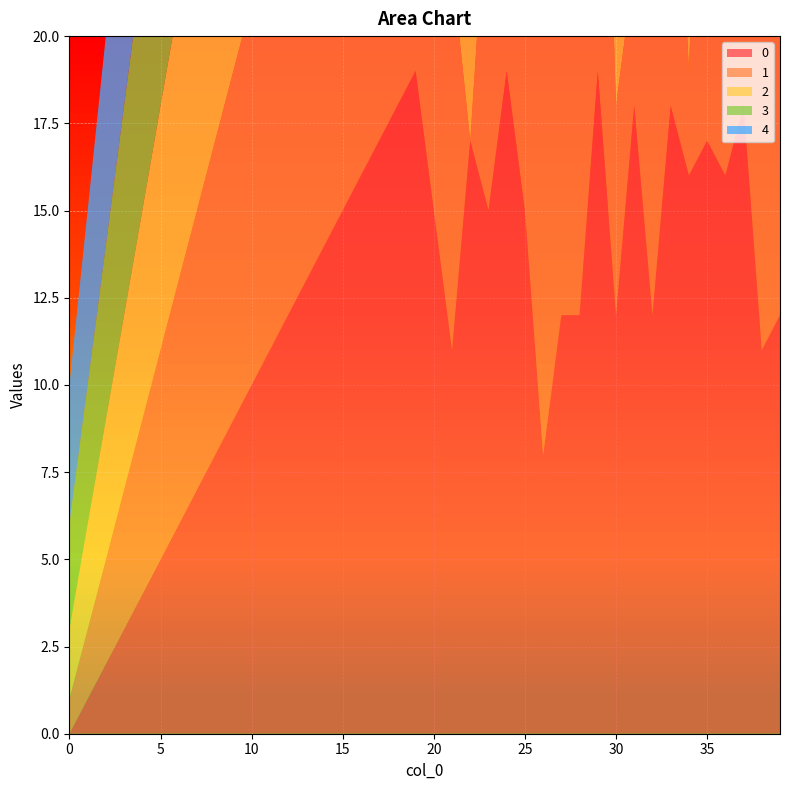

Reading left to right, transcribe all the data shown in this chart.

0: 0=0	1=1	2=2	3=3	4=4	5=5	6=6	7=7	8=8	9=9	10=10	11=11	12=12	13=13	14=14	15=15	16=16	17=17	18=18	19=19	20=15	21=11	22=17	23=15	24=19	25=15	26=8	27=12	28=12	29=19	30=12	31=18	32=12	33=18	34=16	35=17	36=16	37=18	38=11	39=12
1: 0=1	1=2	2=3	3=4	4=5	5=6	6=7	7=8	8=9	9=10	10=11	11=12	12=13	13=14	14=15	15=16	16=17	17=18	18=19	19=11	20=11	21=11	22=0	23=10	24=17	25=19	26=17	27=8	28=16	29=16	30=6	31=4	32=8	33=12	34=3	35=16	36=11	37=5	38=17	39=12
2: 0=2	1=3	2=4	3=5	4=6	5=7	6=8	7=9	8=10	9=11	10=12	11=13	12=14	13=15	14=16	15=17	16=18	17=19	18=12	19=11	20=5	21=18	22=4	23=12	24=0	25=13	26=3	27=18	28=10	29=15	30=9	31=3	32=16	33=2	34=2	35=19	36=4	37=18	38=15	39=15
3: 0=3	1=4	2=5	3=6	4=7	5=8	6=9	7=10	8=11	9=12	10=13	11=14	12=15	13=16	14=17	15=18	16=19	17=12	18=12	19=12	20=10	21=17	22=16	23=10	24=2	25=5	26=10	27=10	28=6	29=18	30=5	31=18	32=16	33=12	34=9	35=14	36=5	37=16	38=9	39=2
4: 0=4	1=5	2=6	3=7	4=8	5=9	6=10	7=11	8=12	9=13	10=14	11=15	12=16	13=17	14=18	15=19	16=12	17=12	18=12	19=12	20=18	21=7	22=12	23=5	24=5	25=14	26=0	27=1	28=2	29=18	30=14	31=2	32=10	33=17	34=8	35=11	36=4	37=17	38=10	39=10